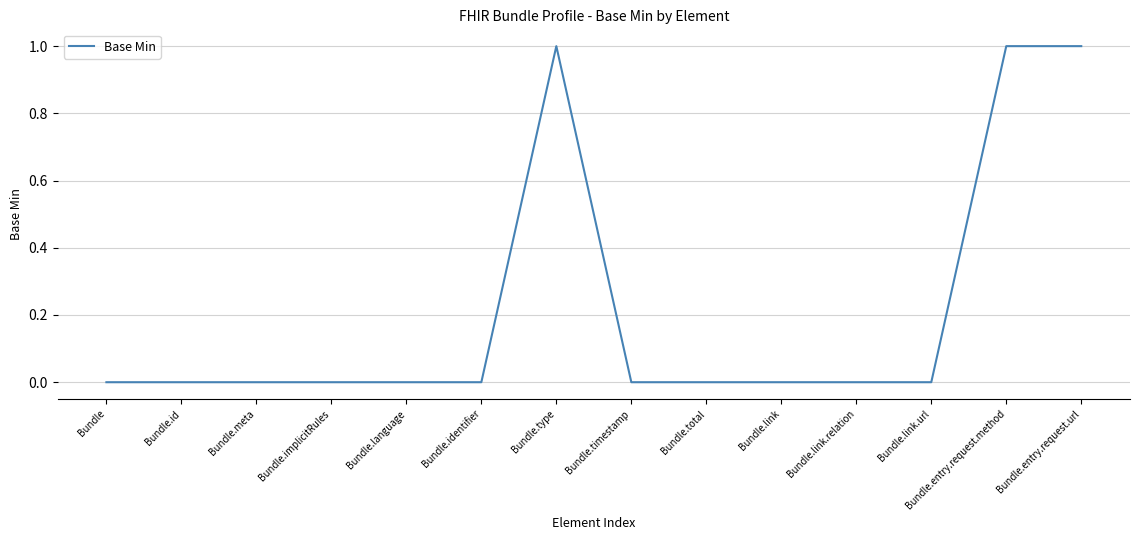

Approximately how many times larger is the value at Bundle.entry.request.url compared to Bundle.type?

1.0